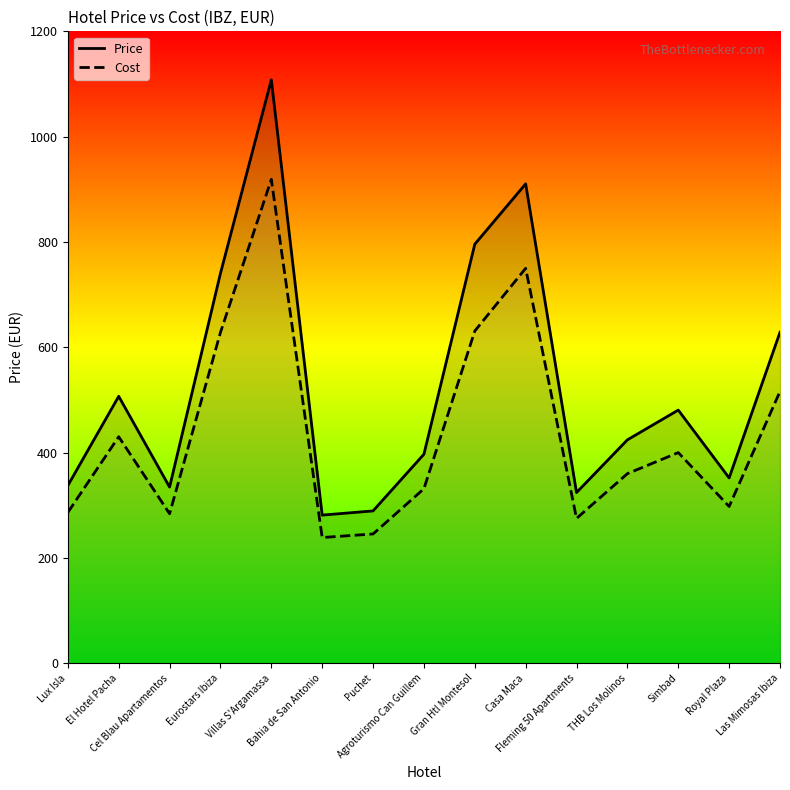

What is the difference between the second highest and minimum values in the Cost series?

511.3